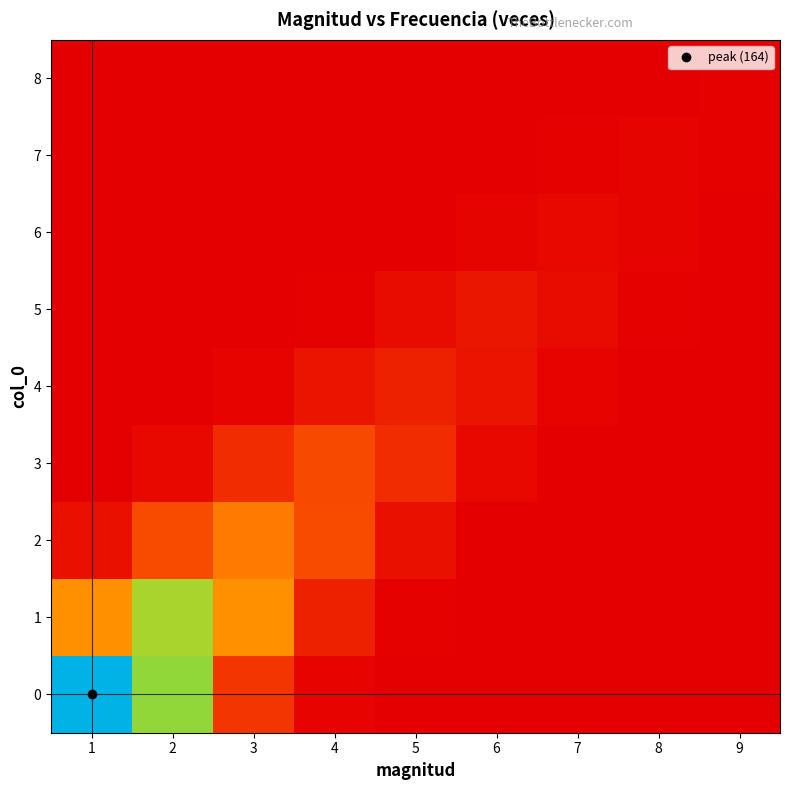

What is the maximum value shown in the chart?

1.0